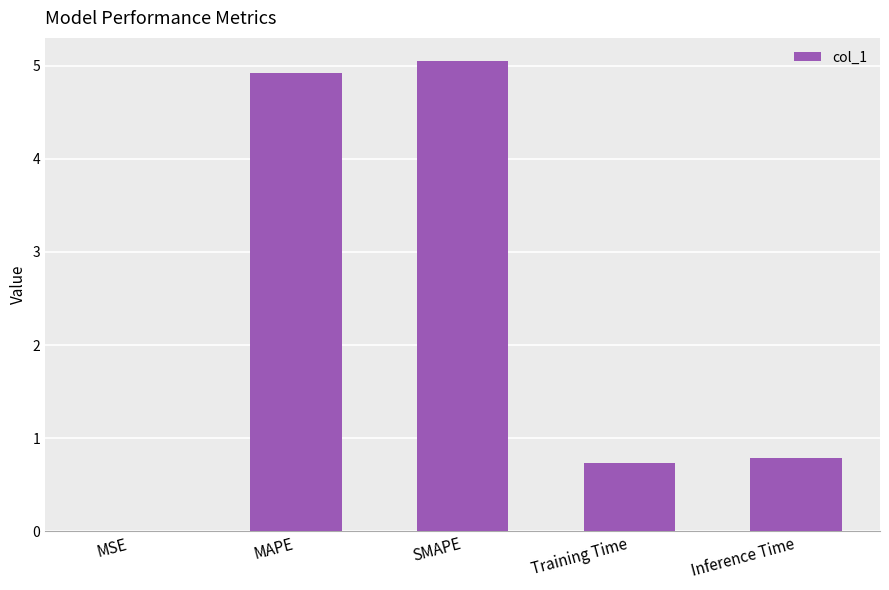

Approximately how many times larger is the value at Training Time compared to MAPE?

0.1